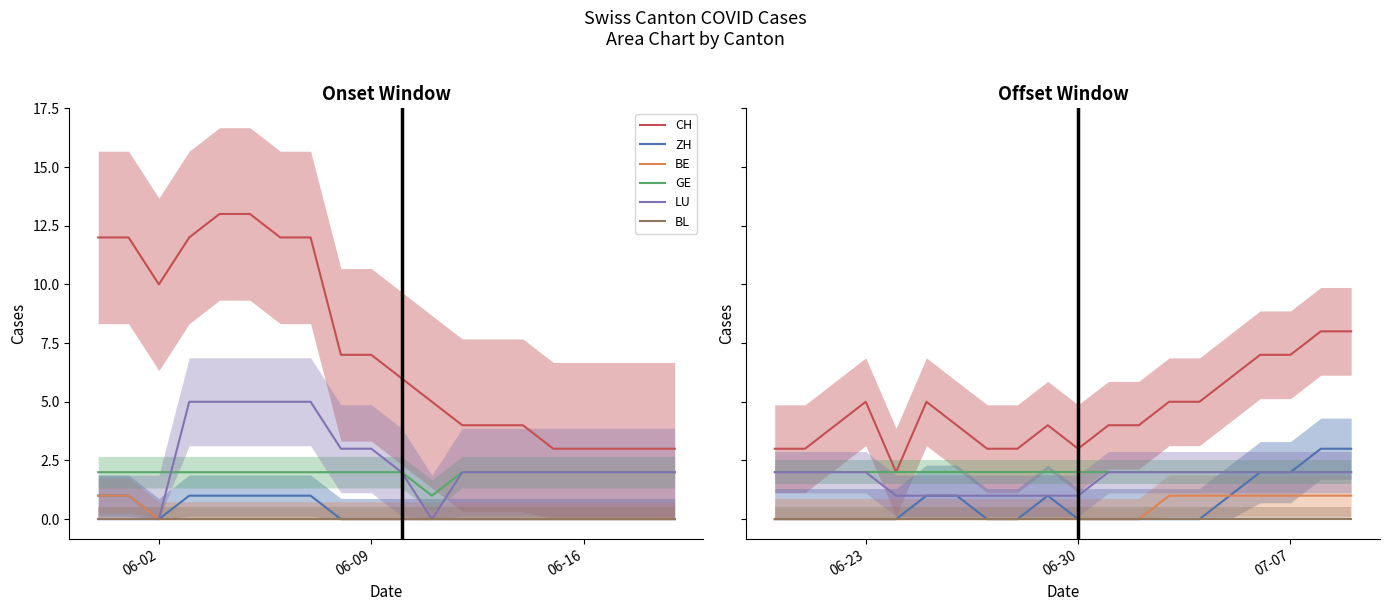

True or false: ZH has more than 1 interior local peaks.

False